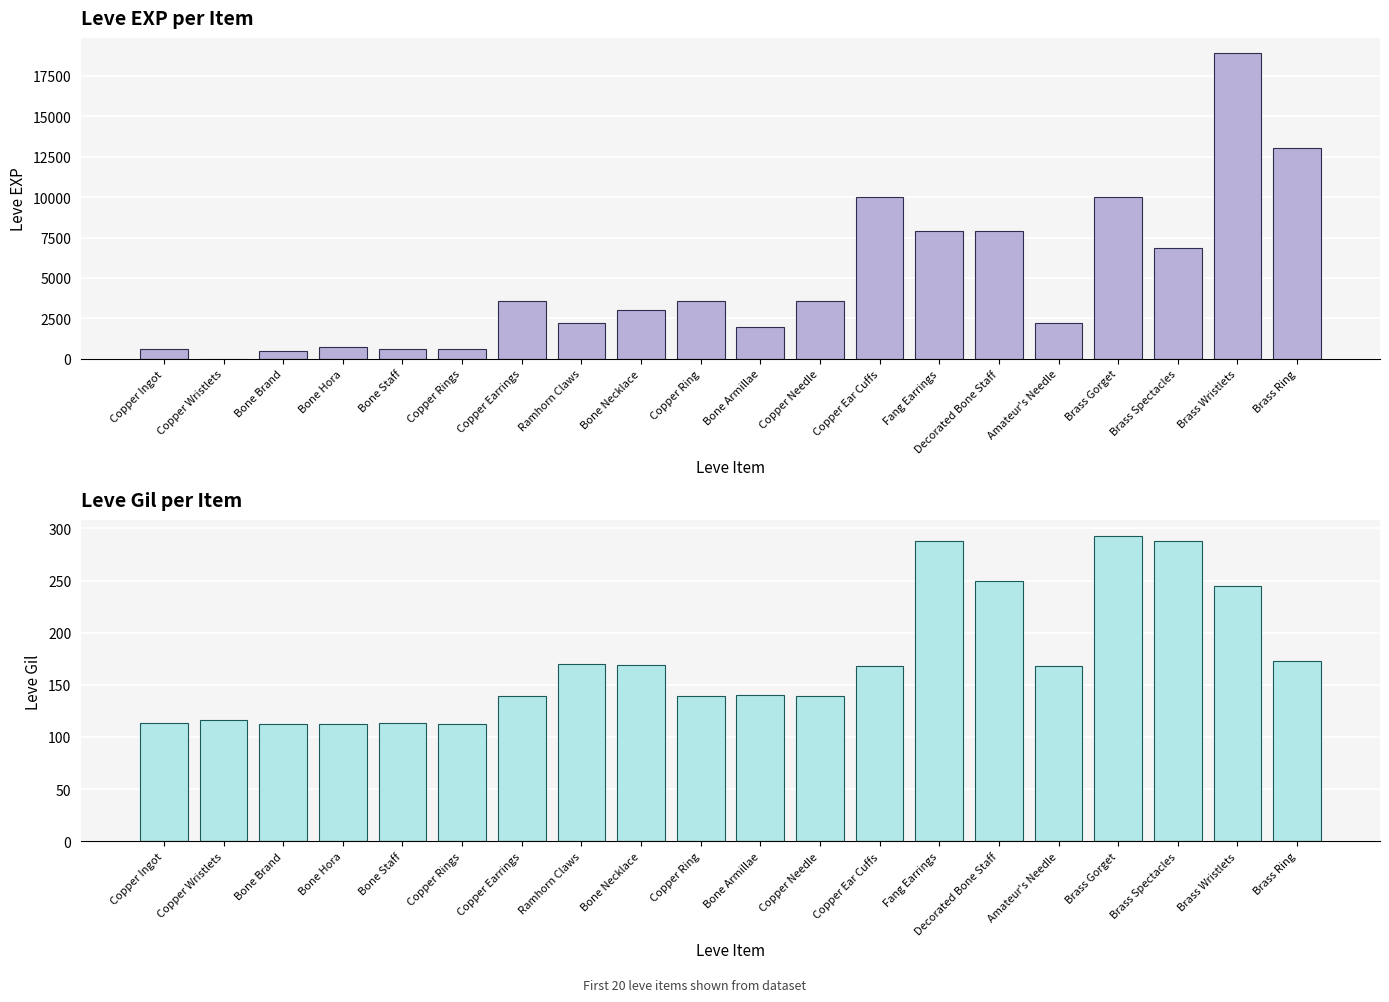

What is the difference between the maximum and minimum values in the Leve EXP series?

18909